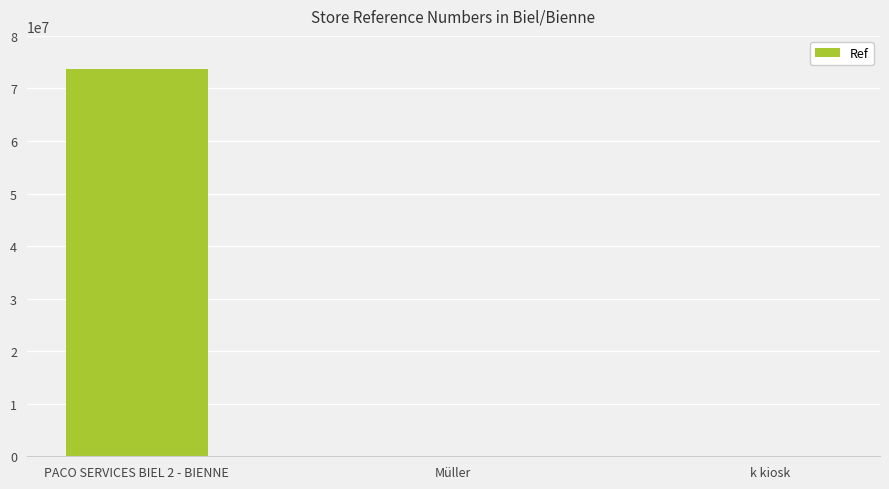

What is the approximate value at k kiosk?

564